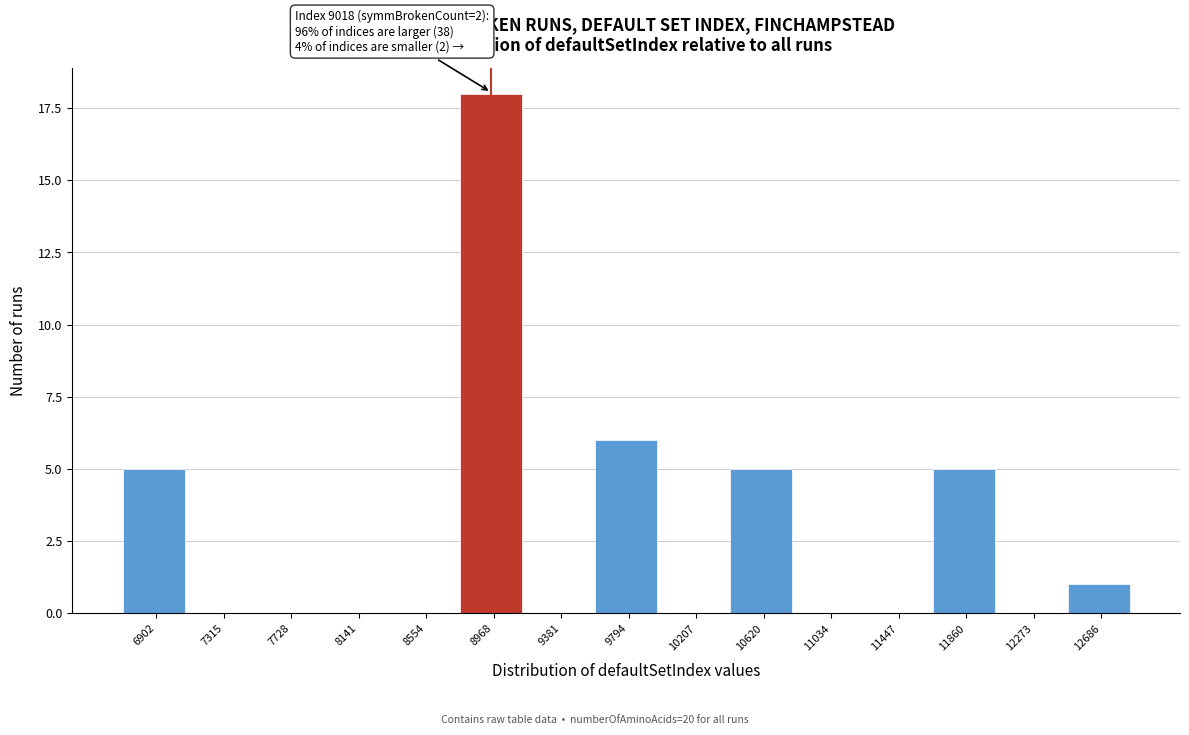

Reading left to right, extract all data points from this chart.

6902=5	7315=0	7728=0	8141=0	8554=0	8968=18	9381=0	9794=6	10207=0	10620=5	11034=0	11447=0	11860=5	12273=0	12686=1